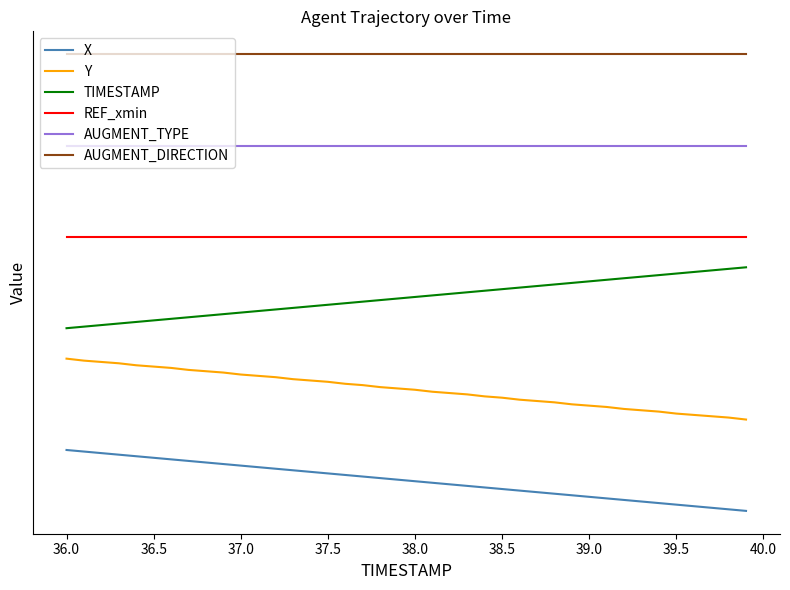

What is the highest value of the AUGMENT_DIRECTION series?

7.5